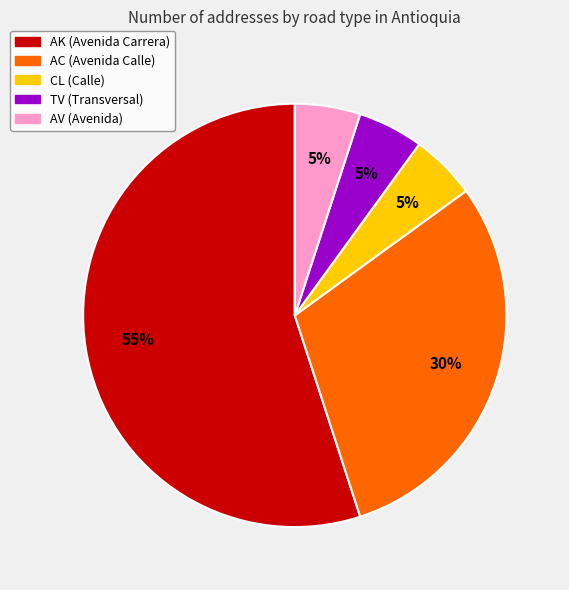

Is it true that CL is 12% of the pie?

False